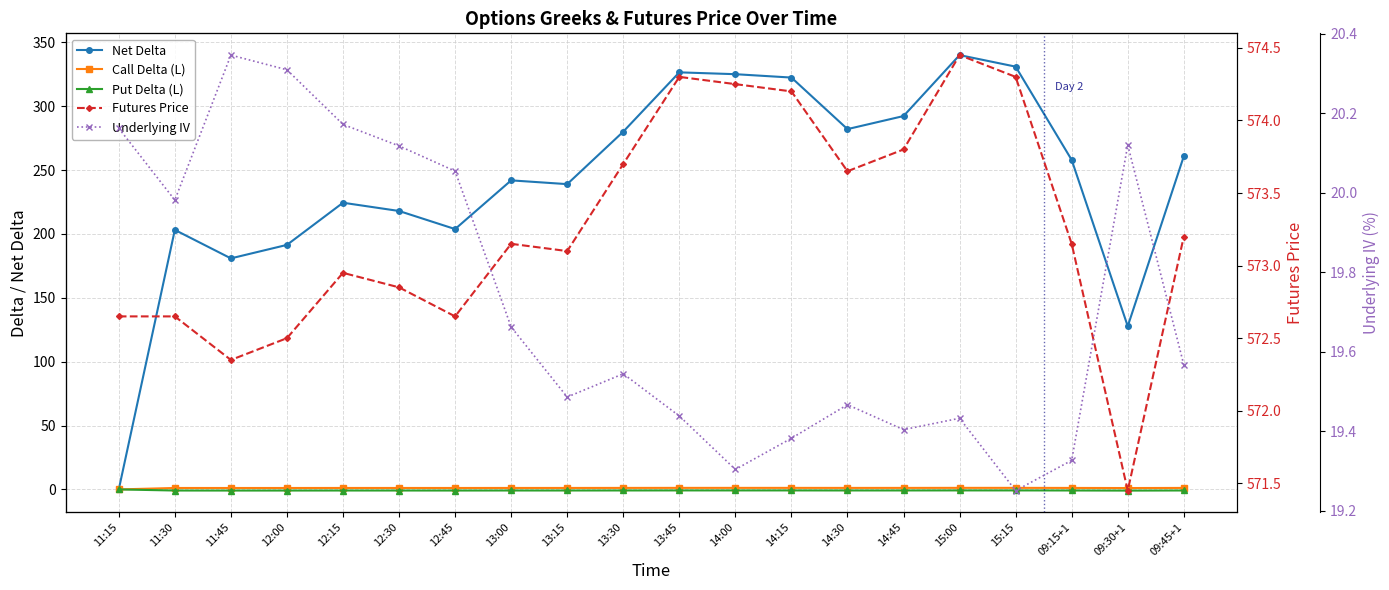

How many data points in Net Delta are less than 257?

10